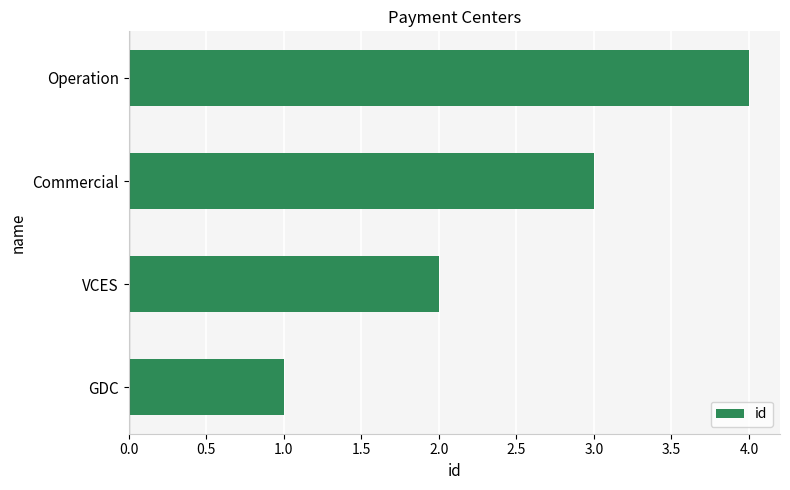

Read the value at Commercial.

3